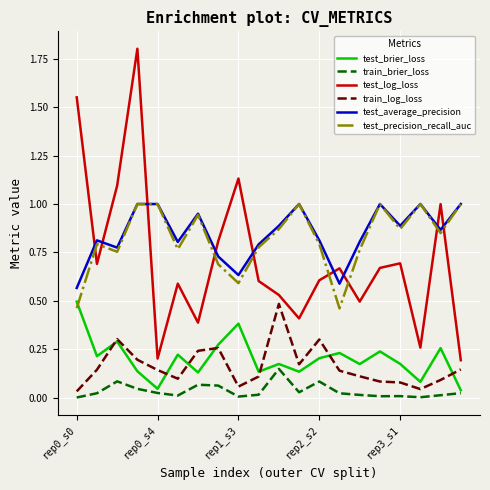

Which series has the widest spread of values?

test_log_loss